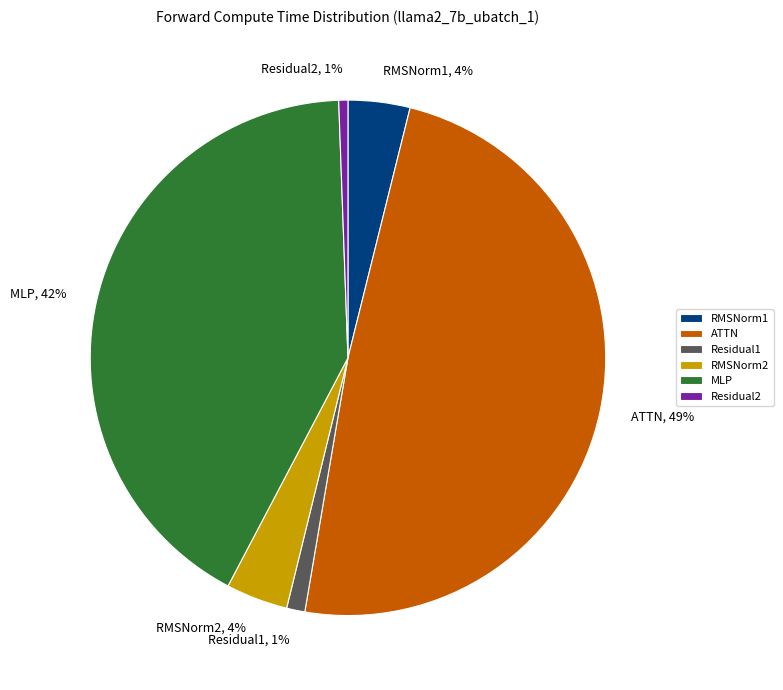

To the nearest percent, what is the difference between the MLP and RMSNorm1 slice percentages?

38%